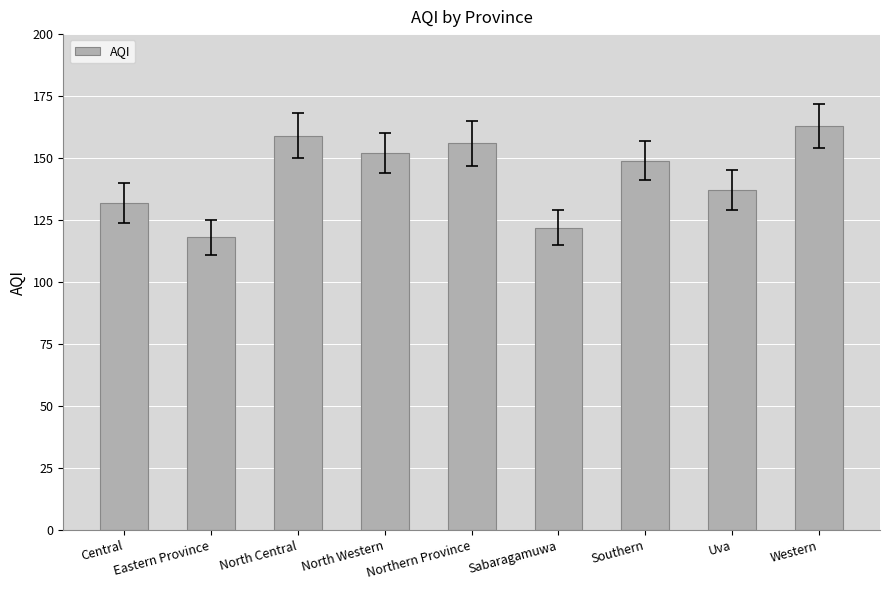

What is the sum of the values at Uva and Sabaragamuwa?

259